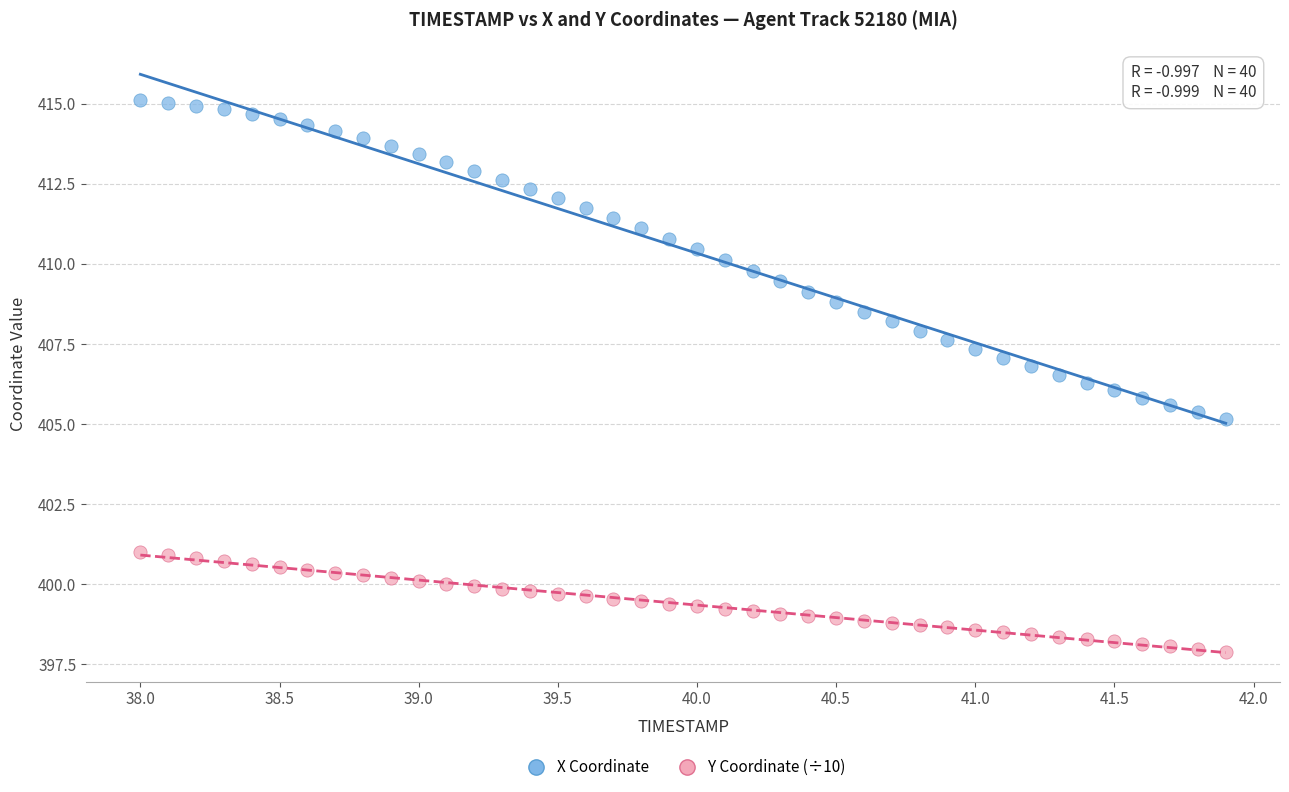

Across all data points, what is the range of Y values (max minus min)?

17.2